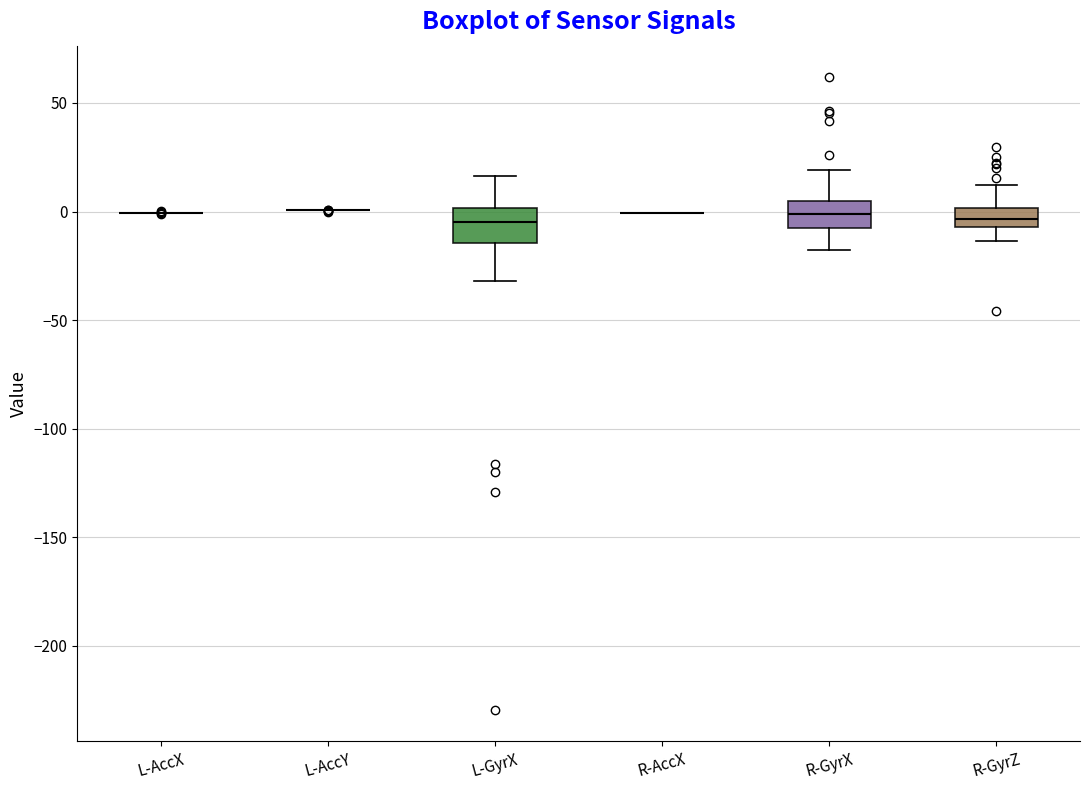

Reading left to right, read every box against the y-axis: the position of its median line, the range the box covers, and the ends of its whiskers. The values are not printed on the chart, so give them approximately, as read against the axis.

L-AccX: box collapsed to a line at 0, whiskers 0 to 0
L-AccY: box collapsed to a line at 0, whiskers 0 to 0
L-GyrX: median -5, box -15 to 0, whiskers -30 to 15
R-AccX: box collapsed to a line at 0, whiskers 0 to 0
R-GyrX: median 0, box -5 to 5, whiskers -20 to 20
R-GyrZ: median -5 (inside the box), box -5 to 0, whiskers -15 to 10